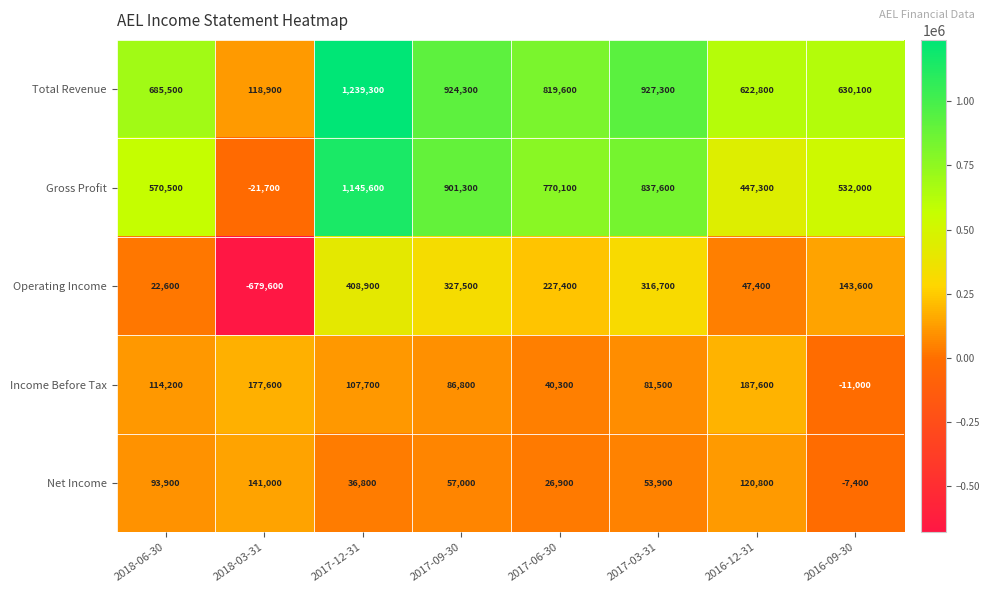

What is the total value across all series at 2016-12-31?

1425900